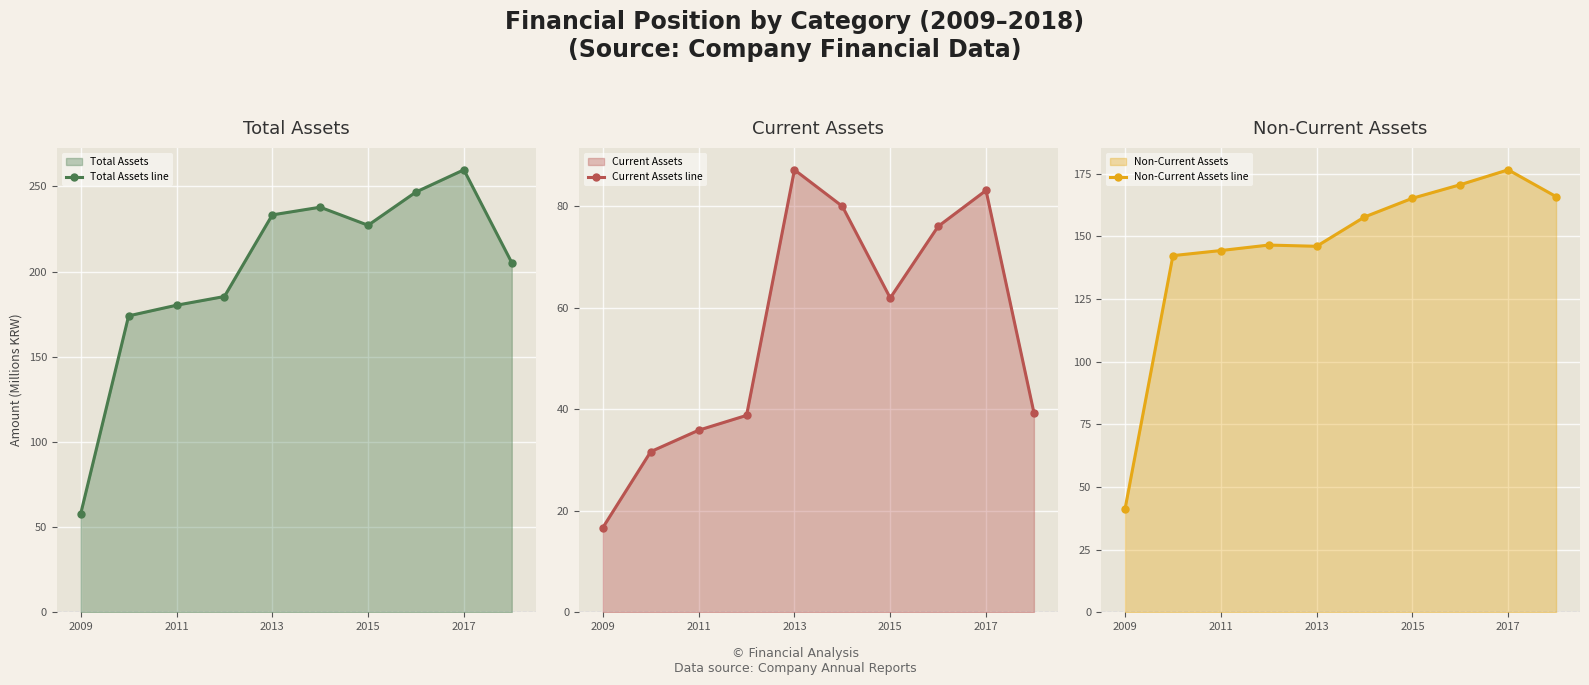

What is the maximum value for Total Assets line?

259.8